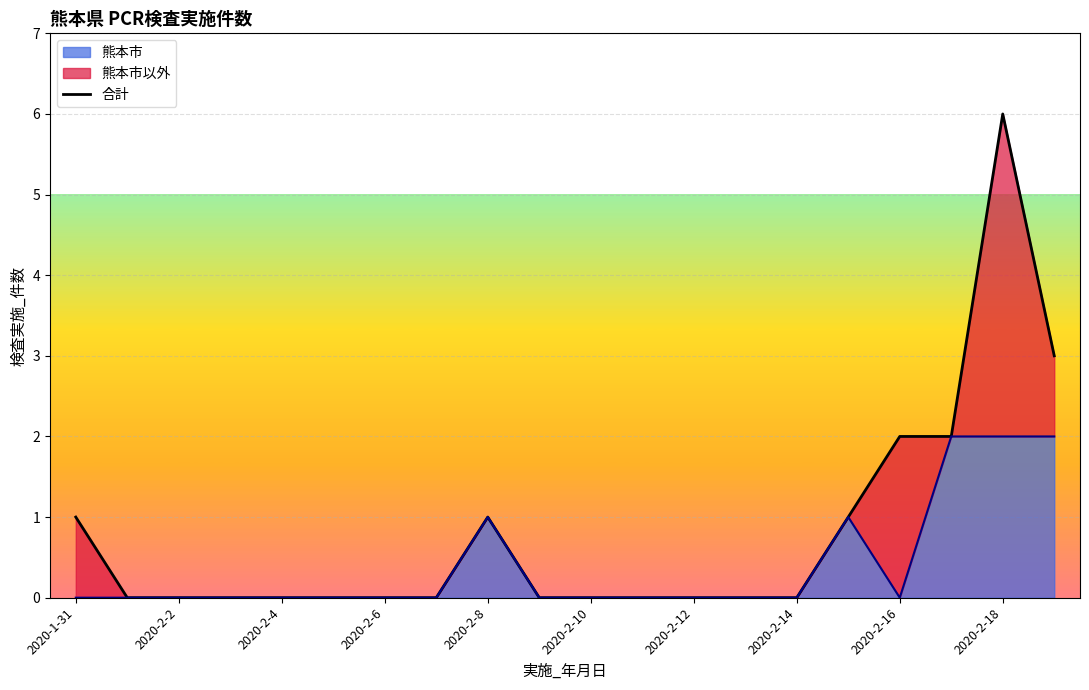

What is the maximum value shown in the chart?

6